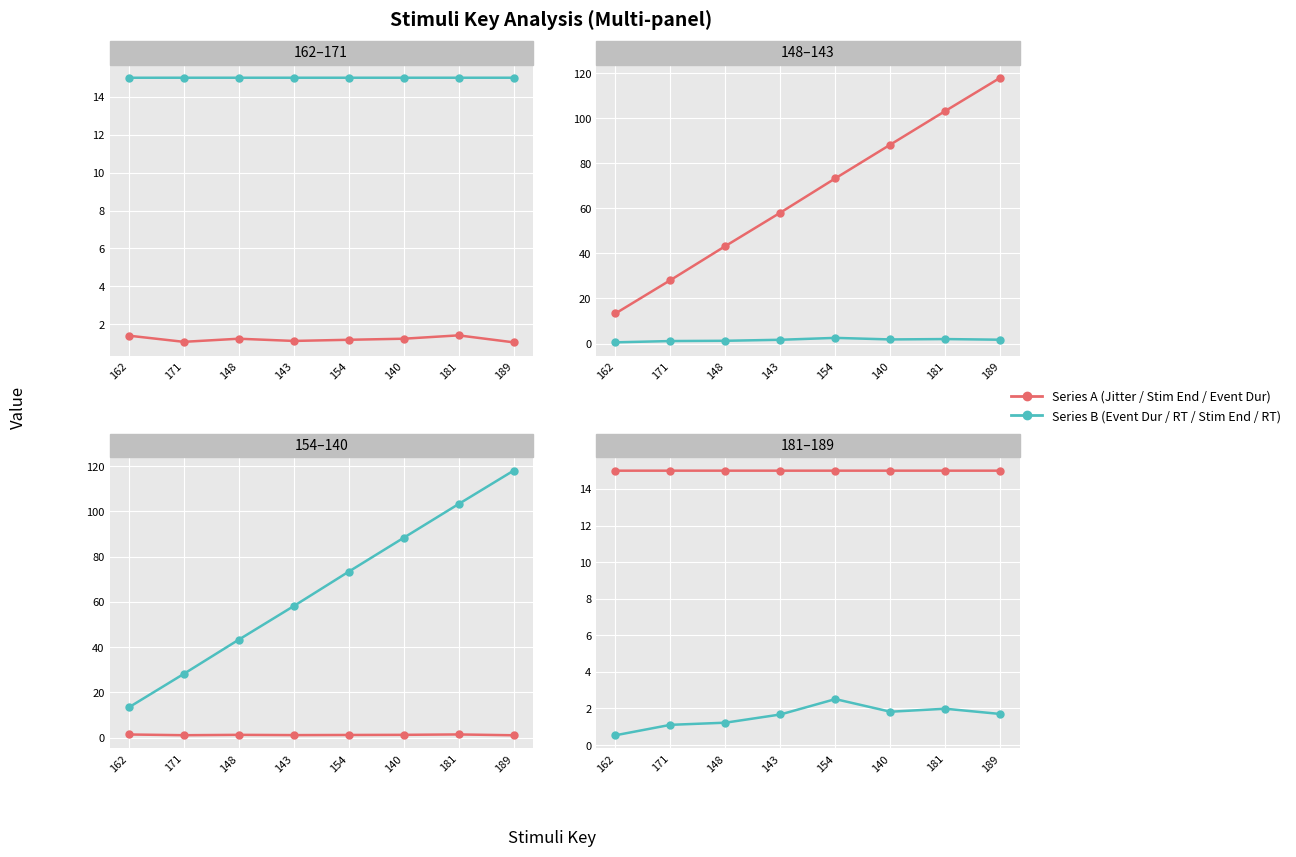

Where does the Actual stim end series first go above 73?

154